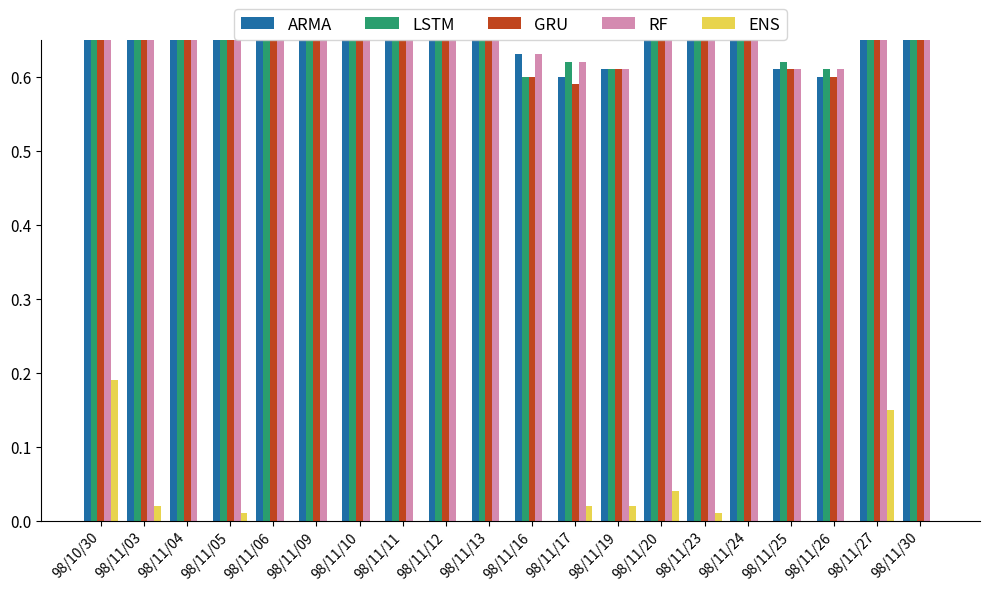

What is the sum of all RF values?

14.4